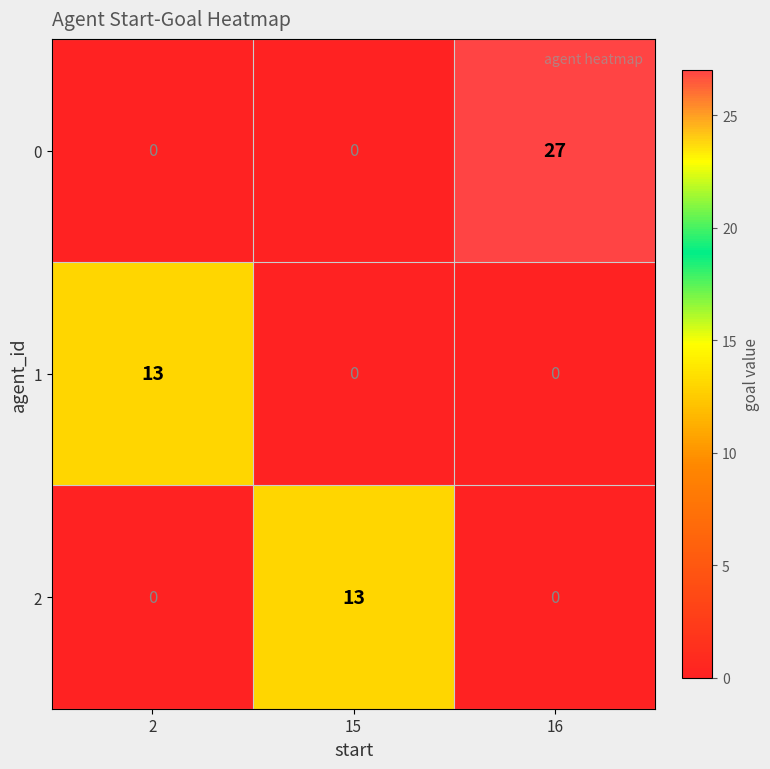

Is it true that 0 equals 27 at 16?

True